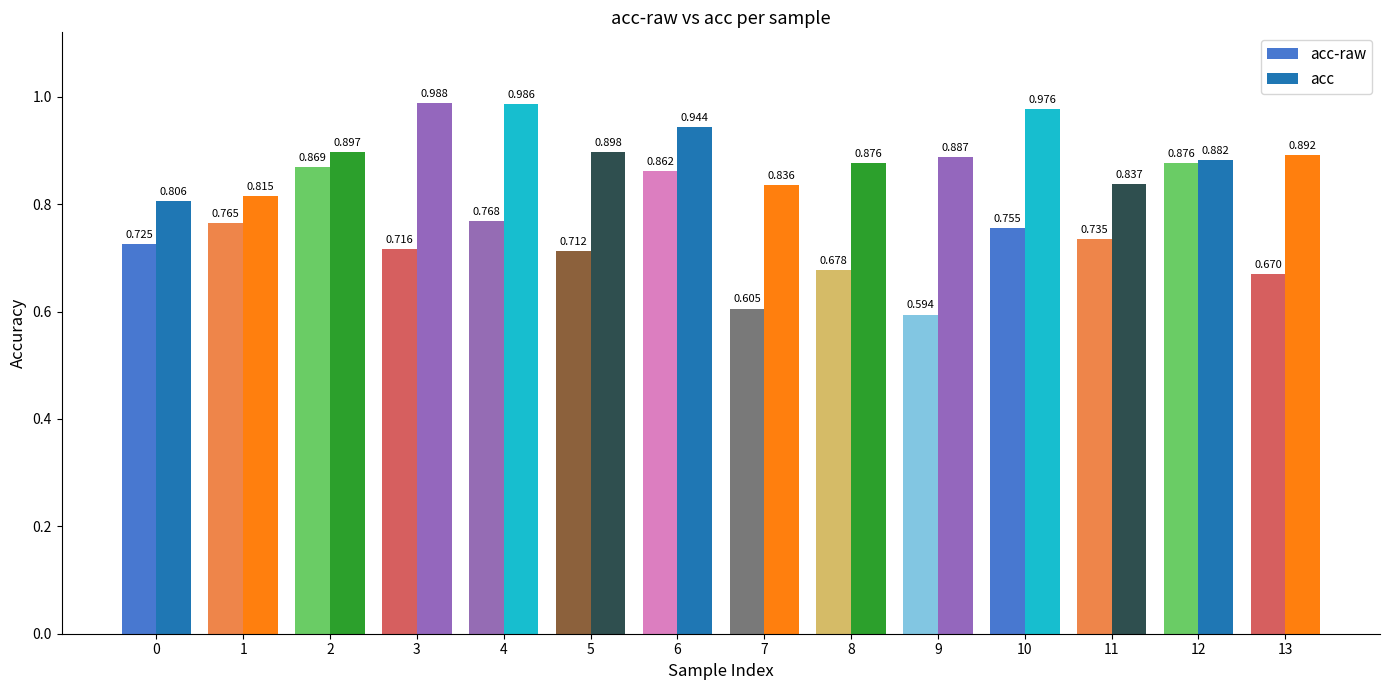

List the series in order of their overall mean, highest first.

acc, acc-raw